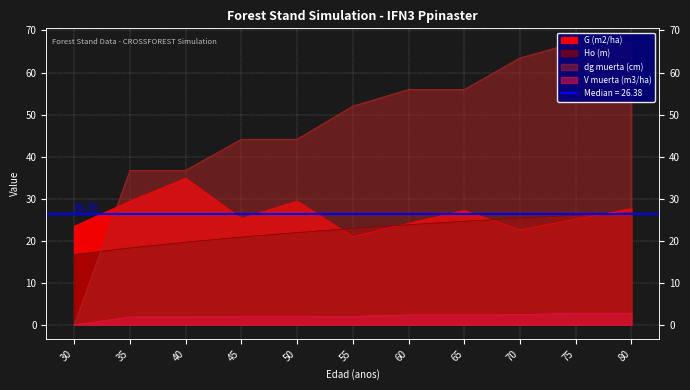

In G (m2/ha), how many points are lower than both neighbors (excluding endpoints)?

3